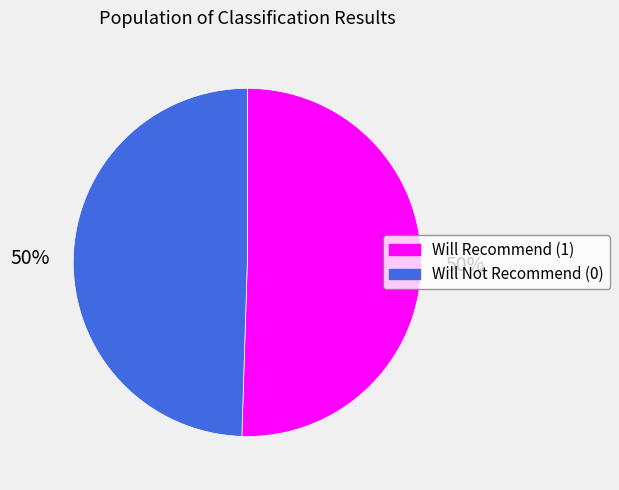

True or false: Will Recommend (1) accounts for 61% of the total.

False